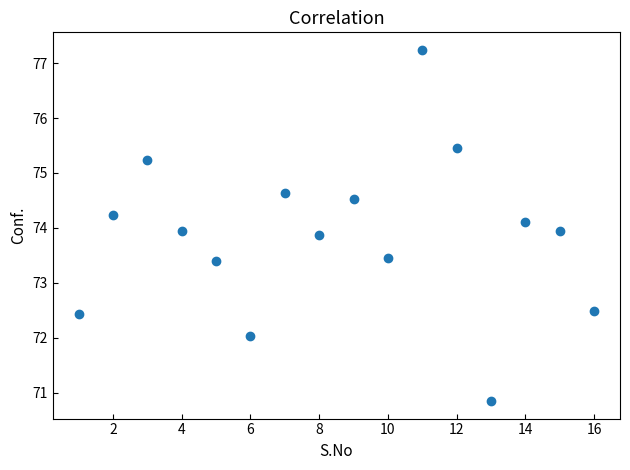

What is the range of X values (max minus min)?

15.0